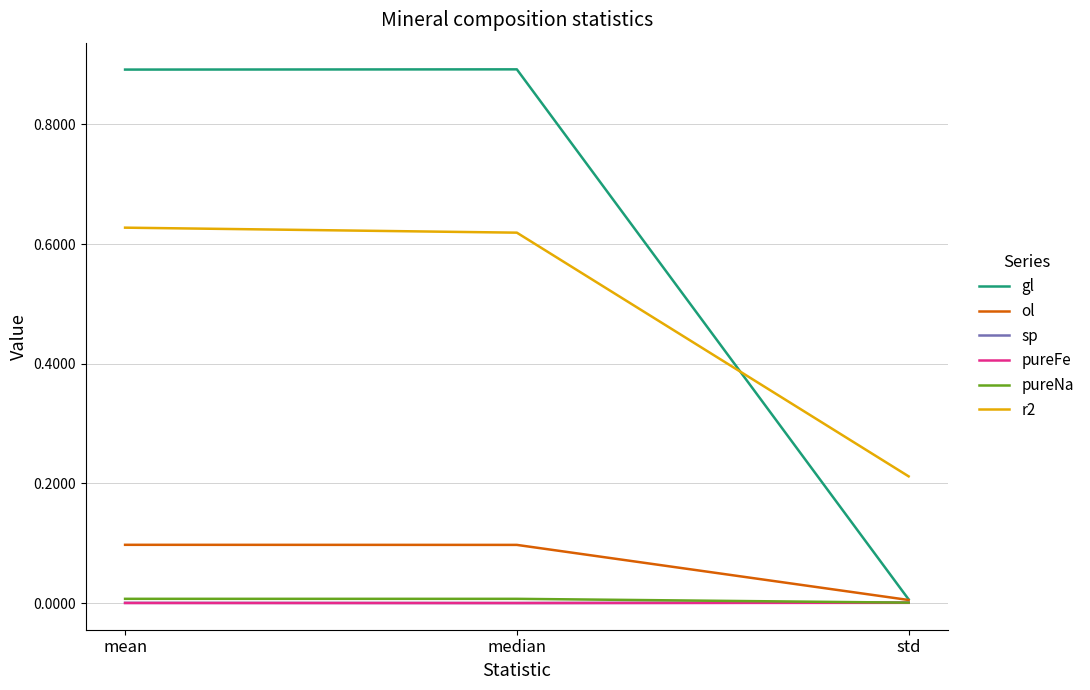

At how many categories does at least one series exceed 0?

3